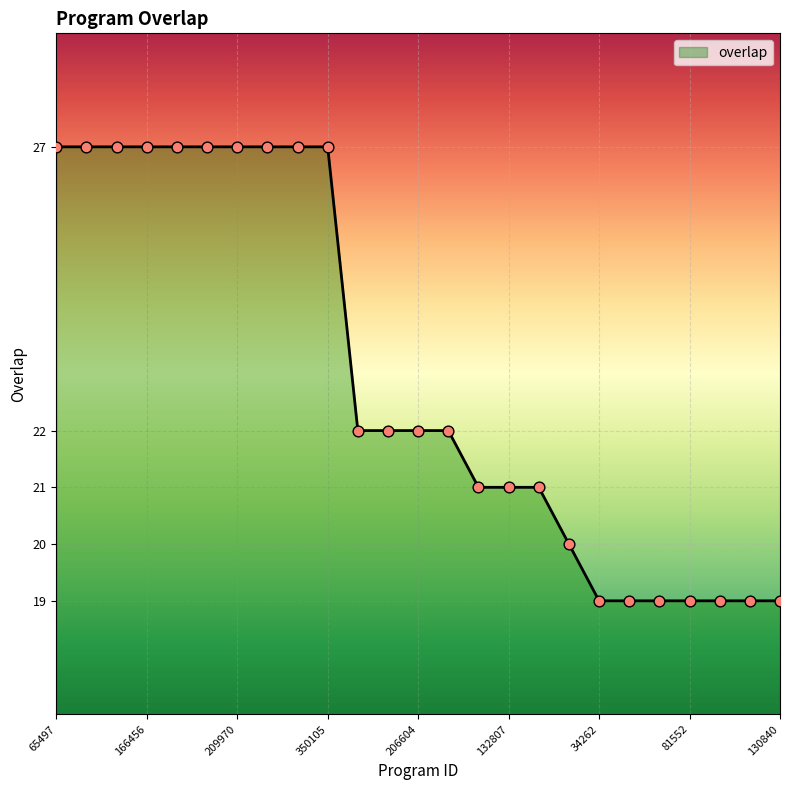

What is the greatest value displayed?

27